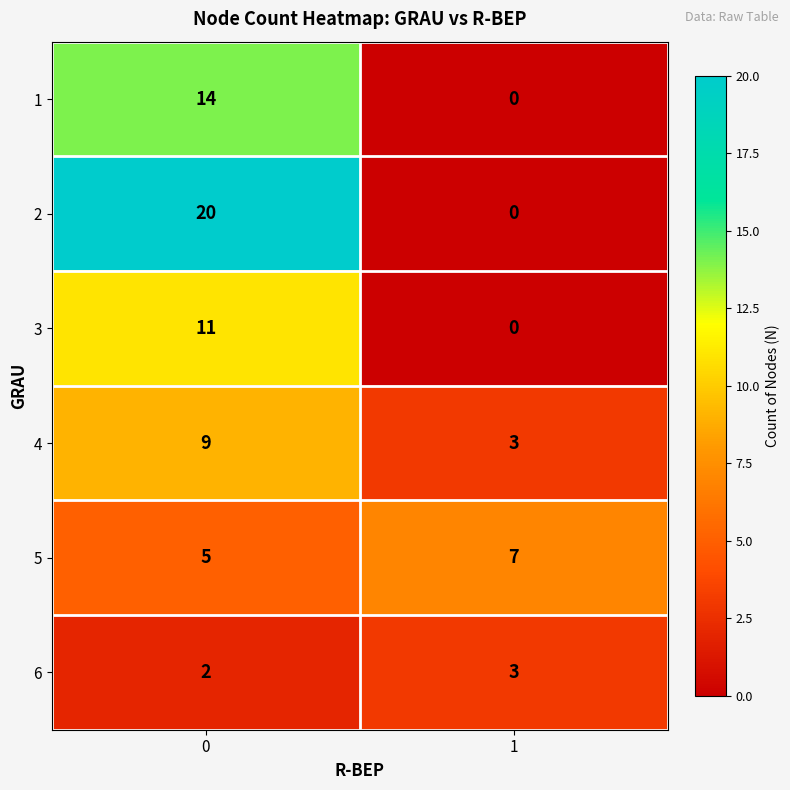

Count the number of categories in the chart.

2